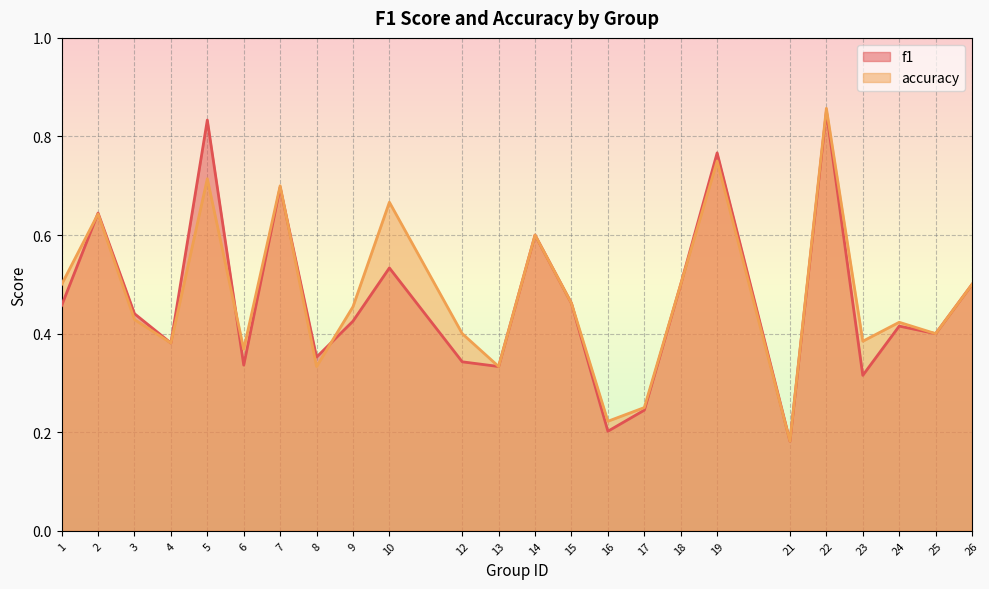

Read the accuracy value at 13.

0.3